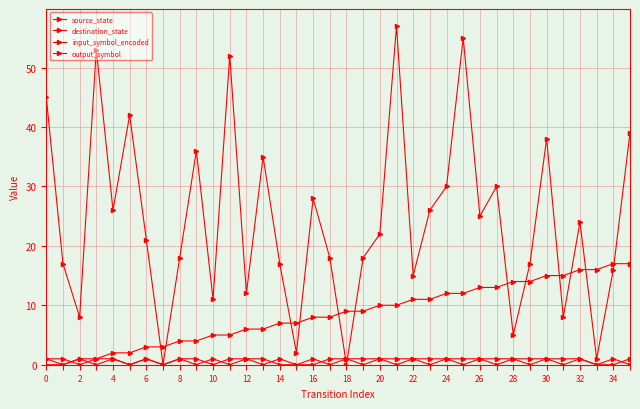

True or false: destination_state and input_symbol_encoded cross at least once.

True